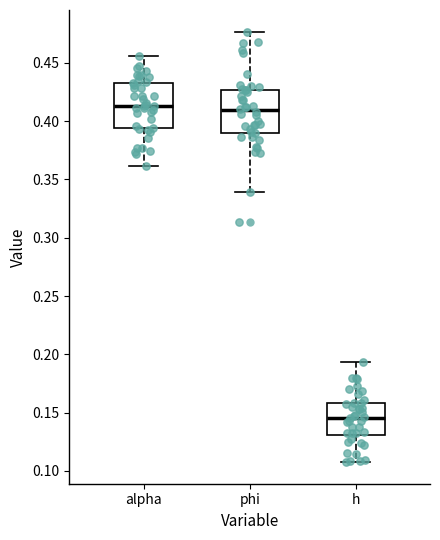

Which box's median line is the lowest?

h